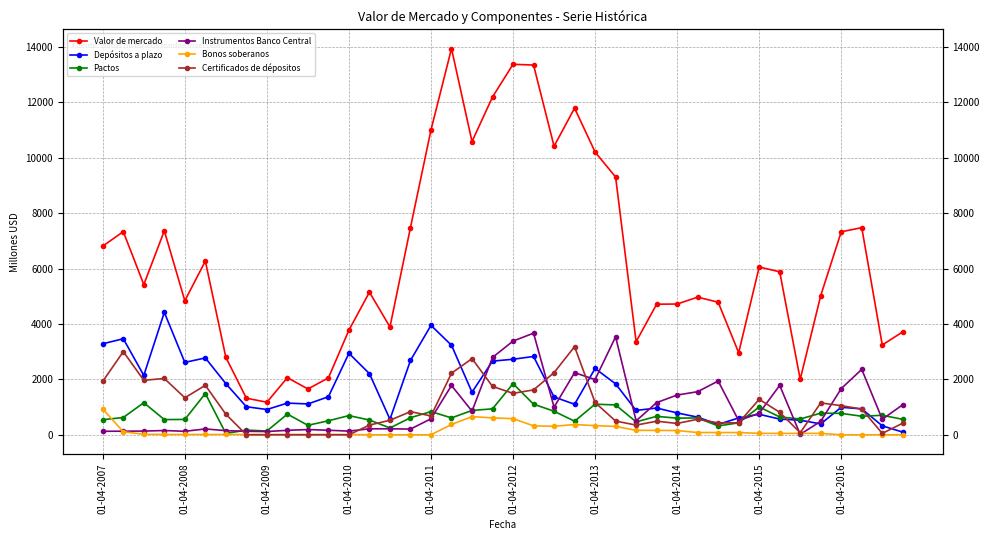

Which series has the largest total across all categories?

Valor de mercado